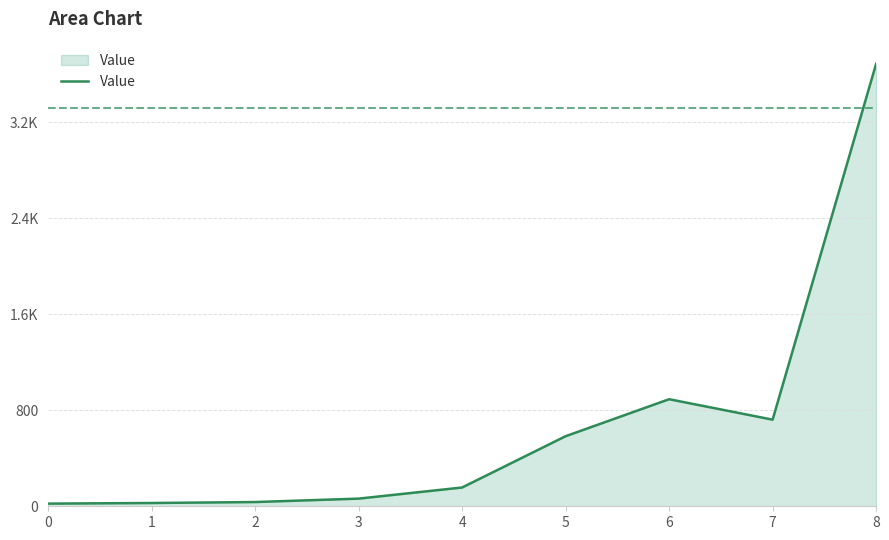

Reading left to right, list all the values displayed in this chart.

0=22.2	1=27.2	2=35.3	3=63.8	4=156.5	5=584.1	6=892.3	7=722.0	8=3688.3